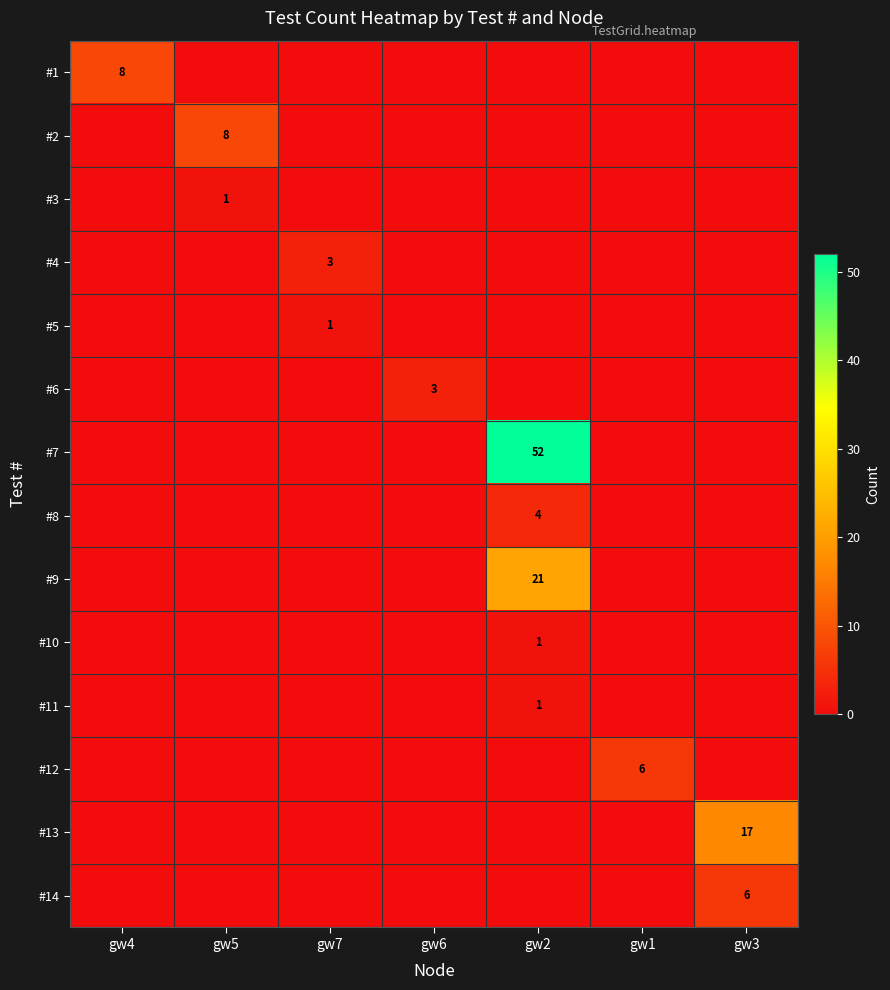

True or false: #11 has a value of 2 at gw2.

False